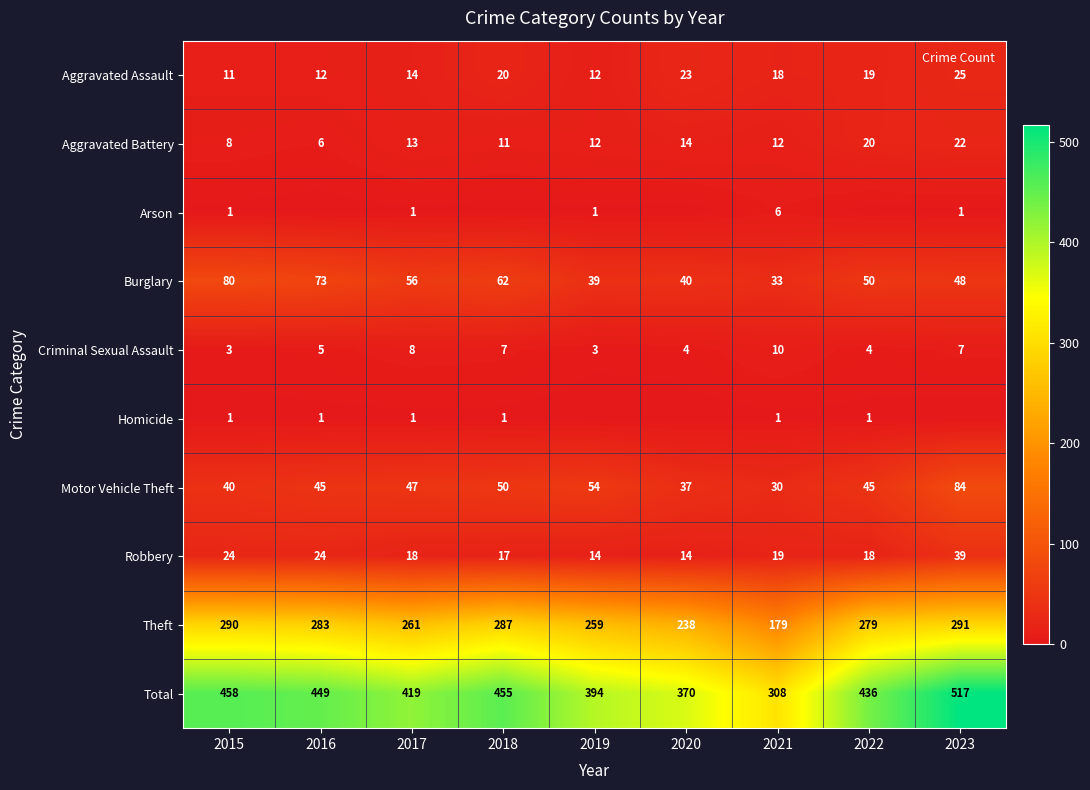

What is the approximate value of Motor Vehicle Theft at 2015?

40